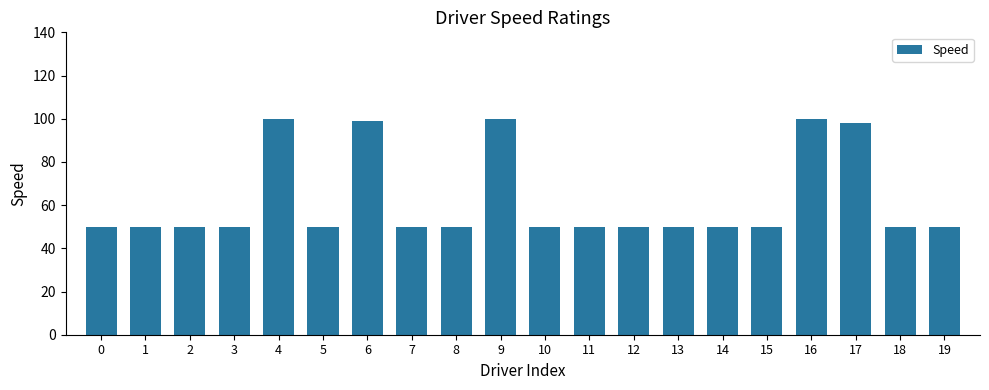

What is the maximum value shown in the chart?

100